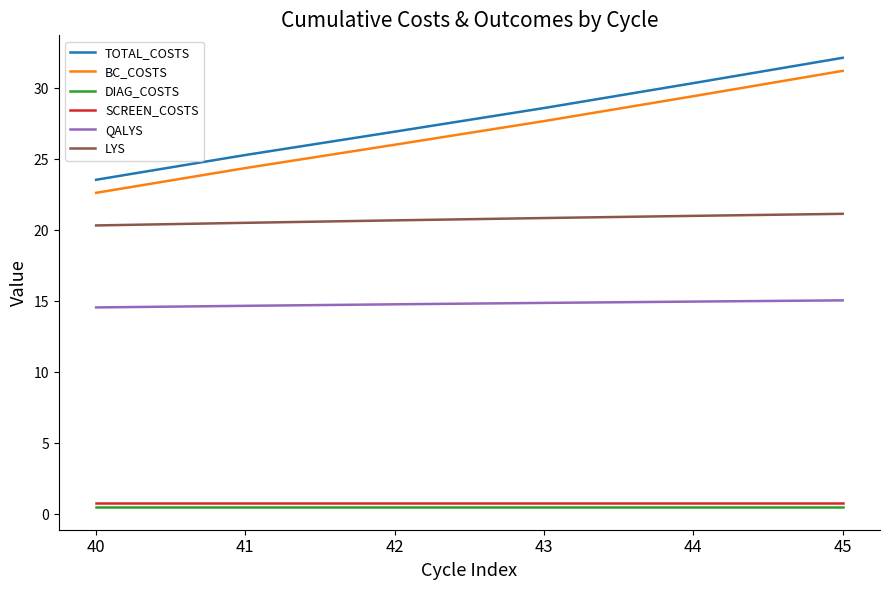

Rank the series by their maximum value, from lowest to highest.

DIAG_COSTS, SCREEN_COSTS, QALYS, LYS, BC_COSTS, TOTAL_COSTS